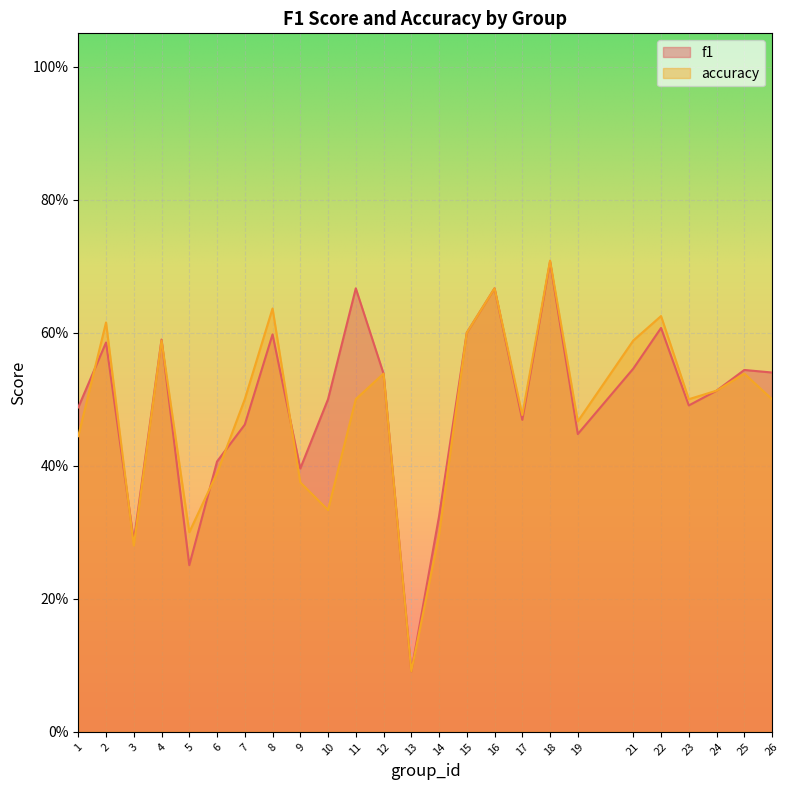

True or false: accuracy and f1 intersect in this chart.

True